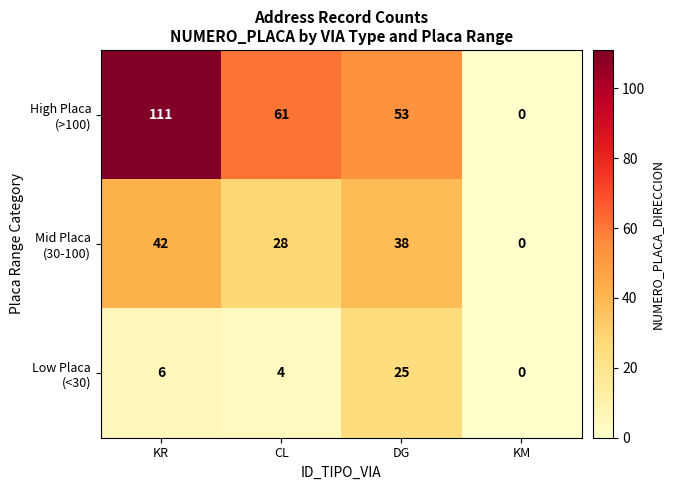

At which category does the chart reach its minimum across all series?

KM